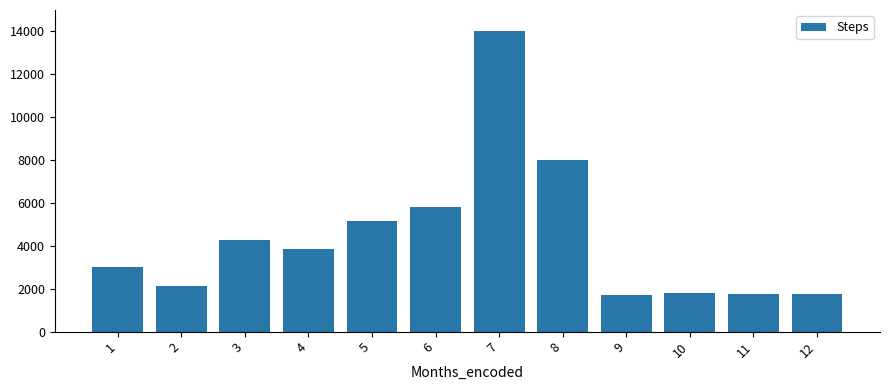

How many values are below 3871?

6